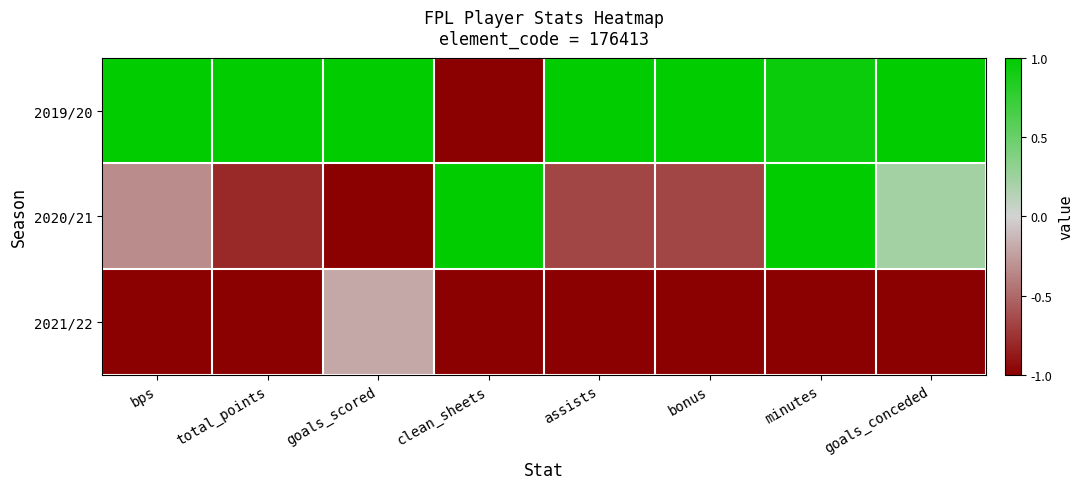

What is the spread (max minus min) of values at bonus?

2.0